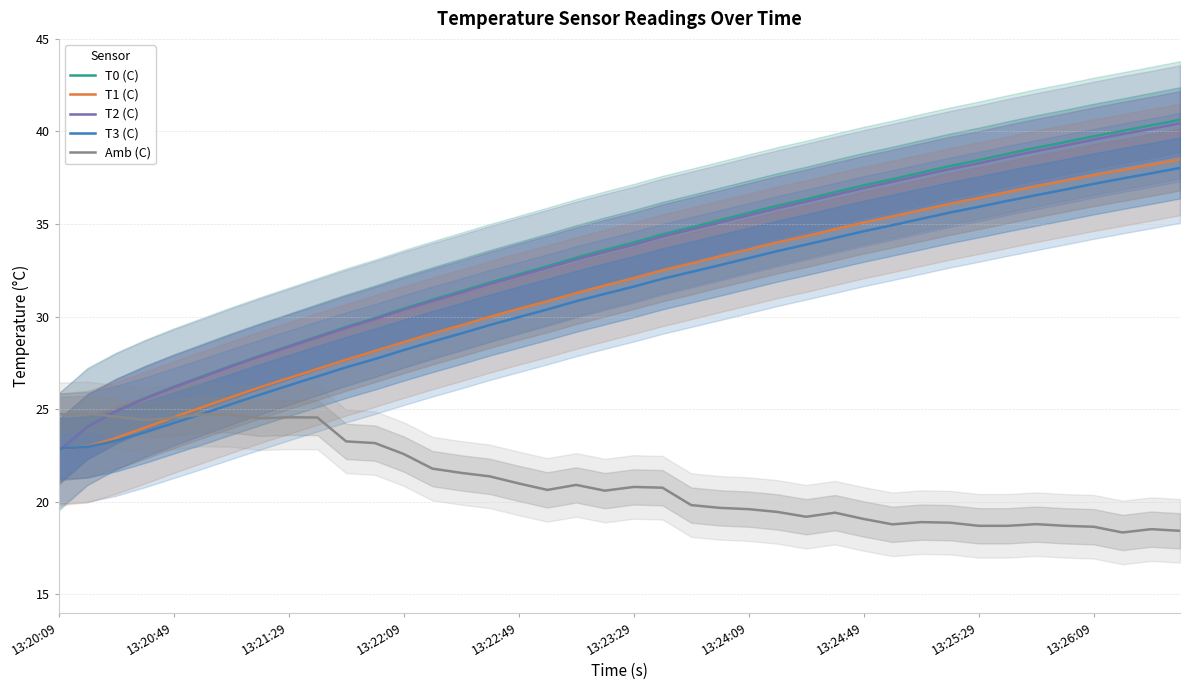

The value of T3 (C) at 13:24:49 is 48.8. True or false?

False